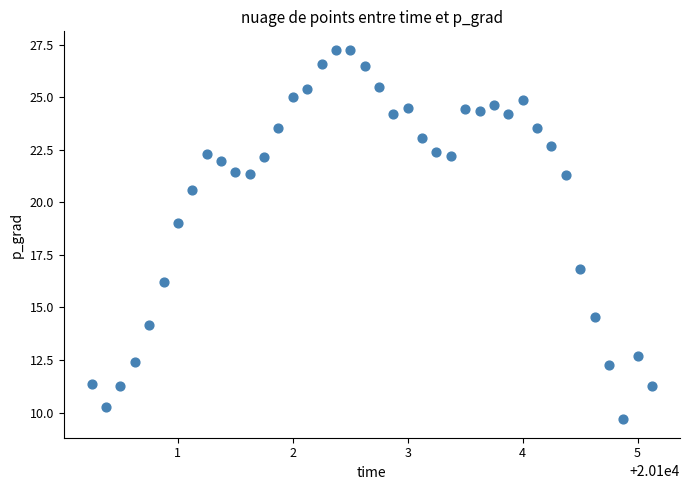

What is the range of X values (max minus min)?

4.9